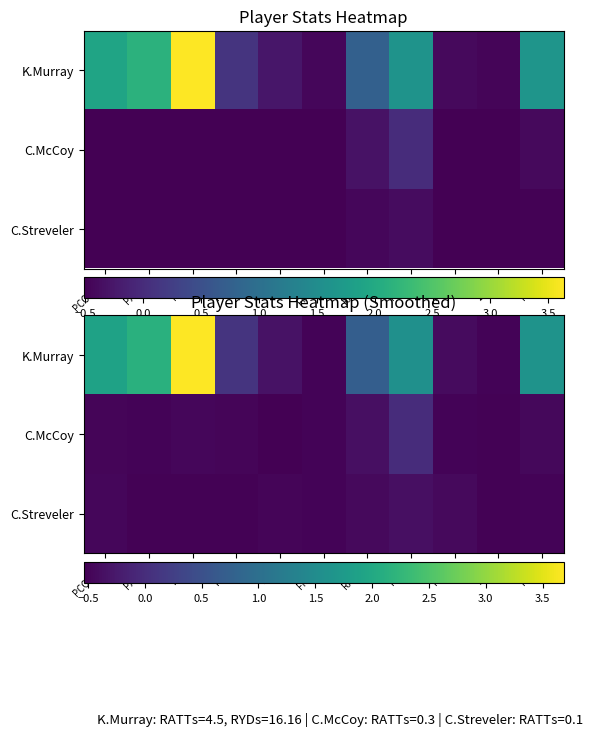

What is the sum of the C.Streveler values at FMBLs and PTDs?

-1.0